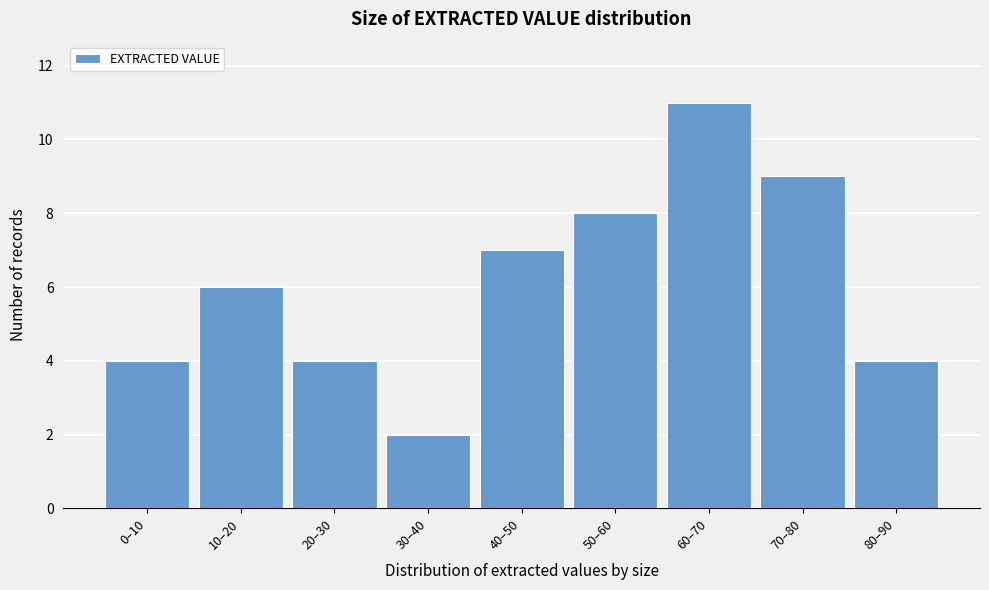

Reading left to right, transcribe all the data shown in this chart.

4	6	4	2	7	8	11	9	4